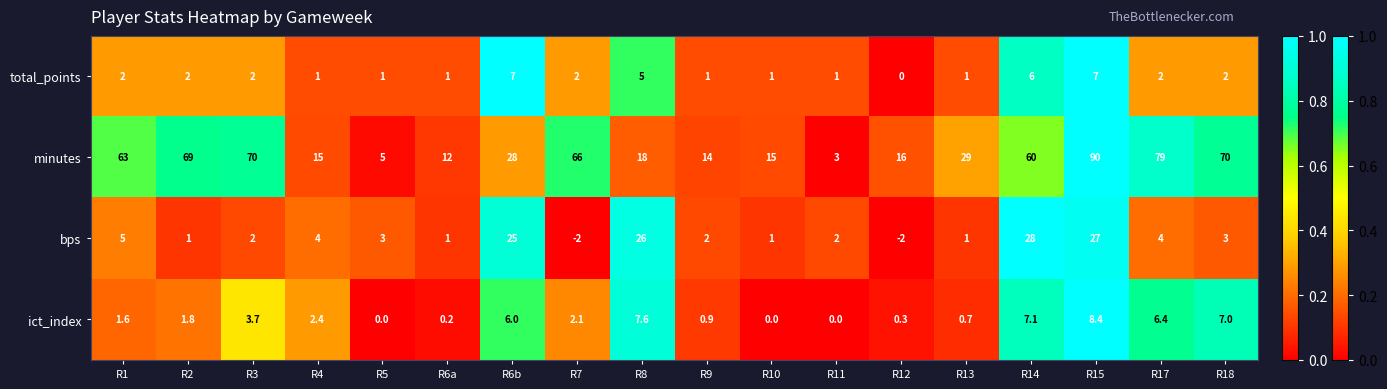

At which category is the sum across all series the highest?

R15